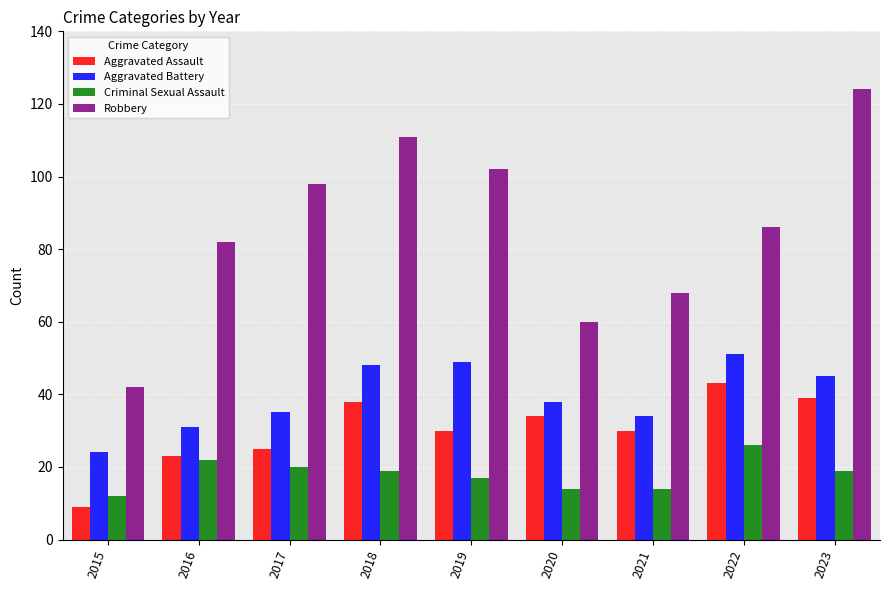

Reading right to left, what are all the values shown in this chart?

Aggravated Assault: 2023=39	2022=43	2021=30	2020=34	2019=30	2018=38	2017=25	2016=23	2015=9
Aggravated Battery: 2023=45	2022=51	2021=34	2020=38	2019=49	2018=48	2017=35	2016=31	2015=24
Criminal Sexual Assault: 2023=19	2022=26	2021=14	2020=14	2019=17	2018=19	2017=20	2016=22	2015=12
Robbery: 2023=124	2022=86	2021=68	2020=60	2019=102	2018=111	2017=98	2016=82	2015=42